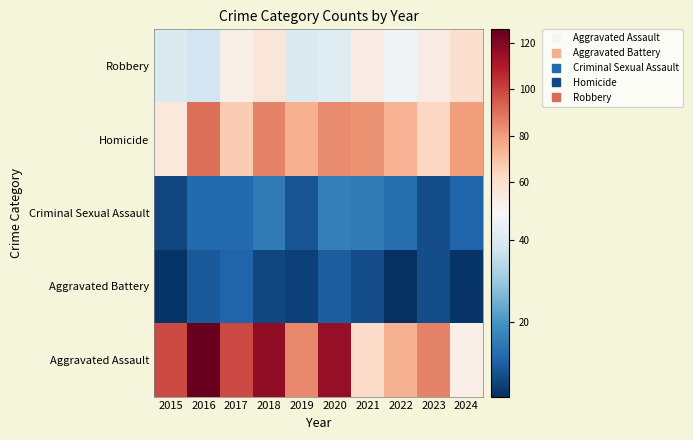

Reading left to right, extract all data points from this chart.

Robbery: 2015=40	2016=38	2017=51	2018=56	2019=40	2020=41	2021=53	2022=45	2023=53	2024=59
Homicide: 2015=55	2016=90	2017=67	2018=86	2019=75	2020=84	2021=82	2022=74	2023=63	2024=80
Criminal Sexual Assault: 2015=6	2016=12	2017=12	2018=15	2019=8	2020=16	2021=15	2022=13	2023=7	2024=11
Aggravated Battery: 2015=3	2016=9	2017=11	2018=6	2019=5	2020=10	2021=7	2022=2	2023=7	2024=3
Aggravated Assault: 2015=99	2016=126	2017=99	2018=117	2019=85	2020=116	2021=62	2022=75	2023=86	2024=52